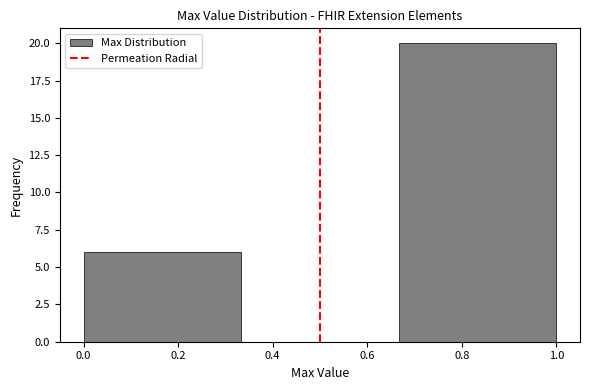

Reading left to right, transcribe this chart: for each bar, give the range it covers on the x-axis and its height. Neither the bar edges nor the heights are printed on the chart, so give them approximately, as read against the axes.

0.00 to 0.34: 6
0.34 to 0.66: 0
0.66 to 1.00: 20